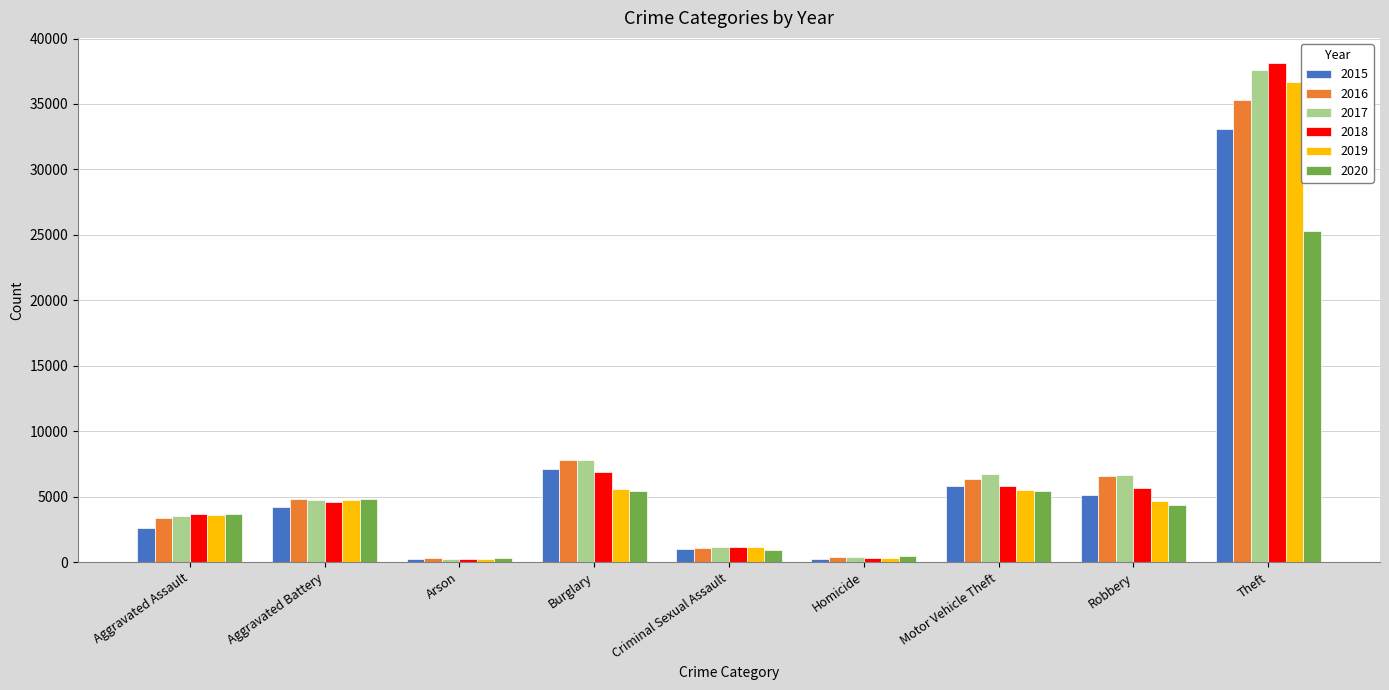

At which label does 2020 first exceed 4384?

Aggravated Battery